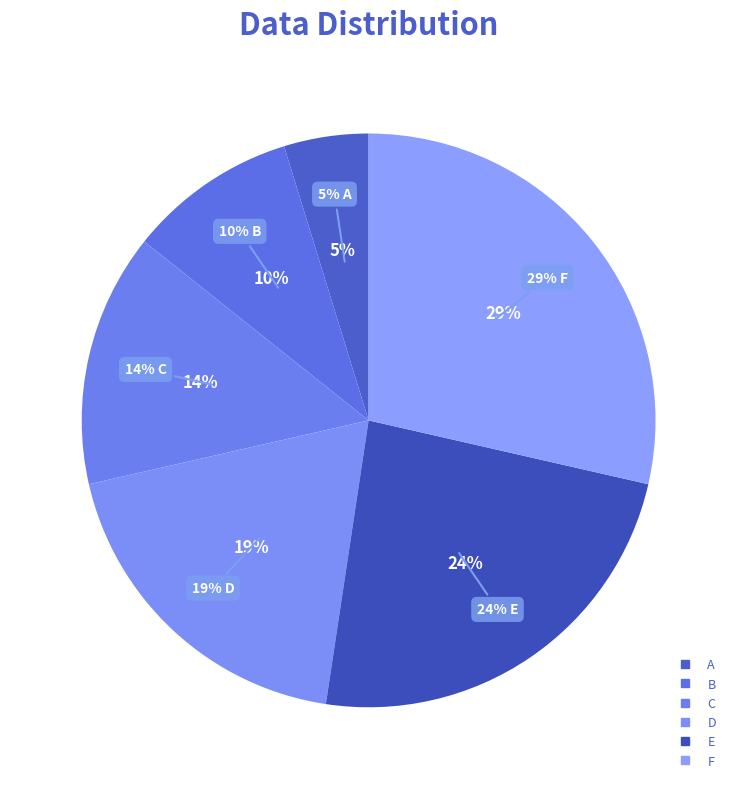

Which category has the biggest portion of the pie?

F